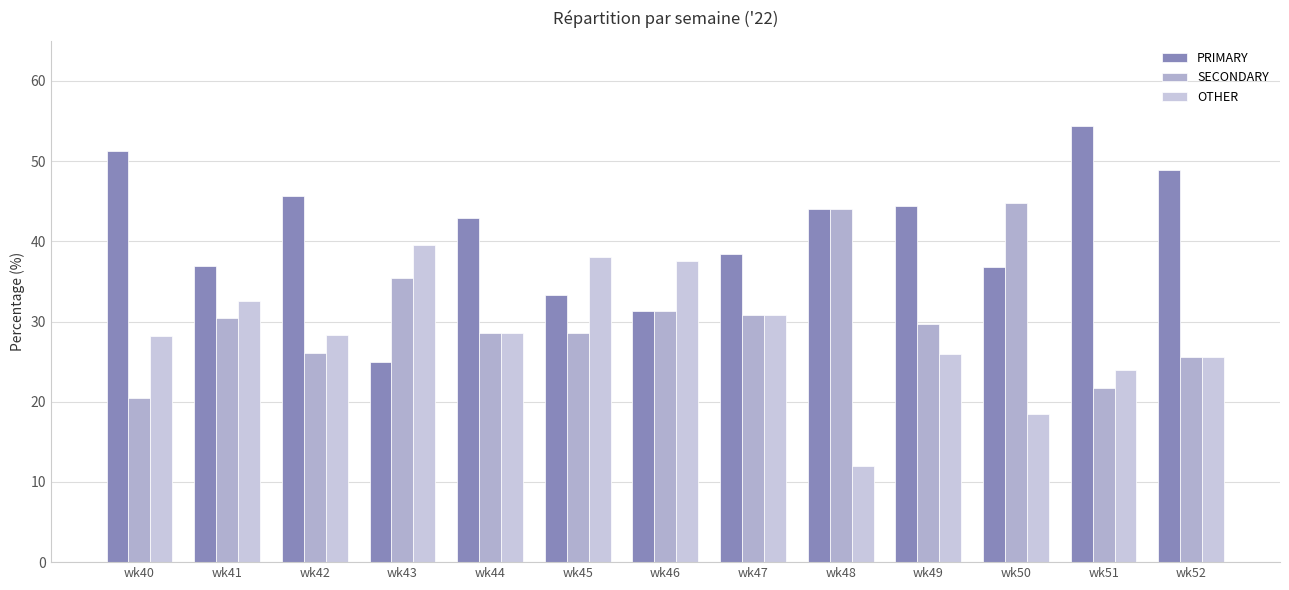

Which category has the highest value across all series?

wk51